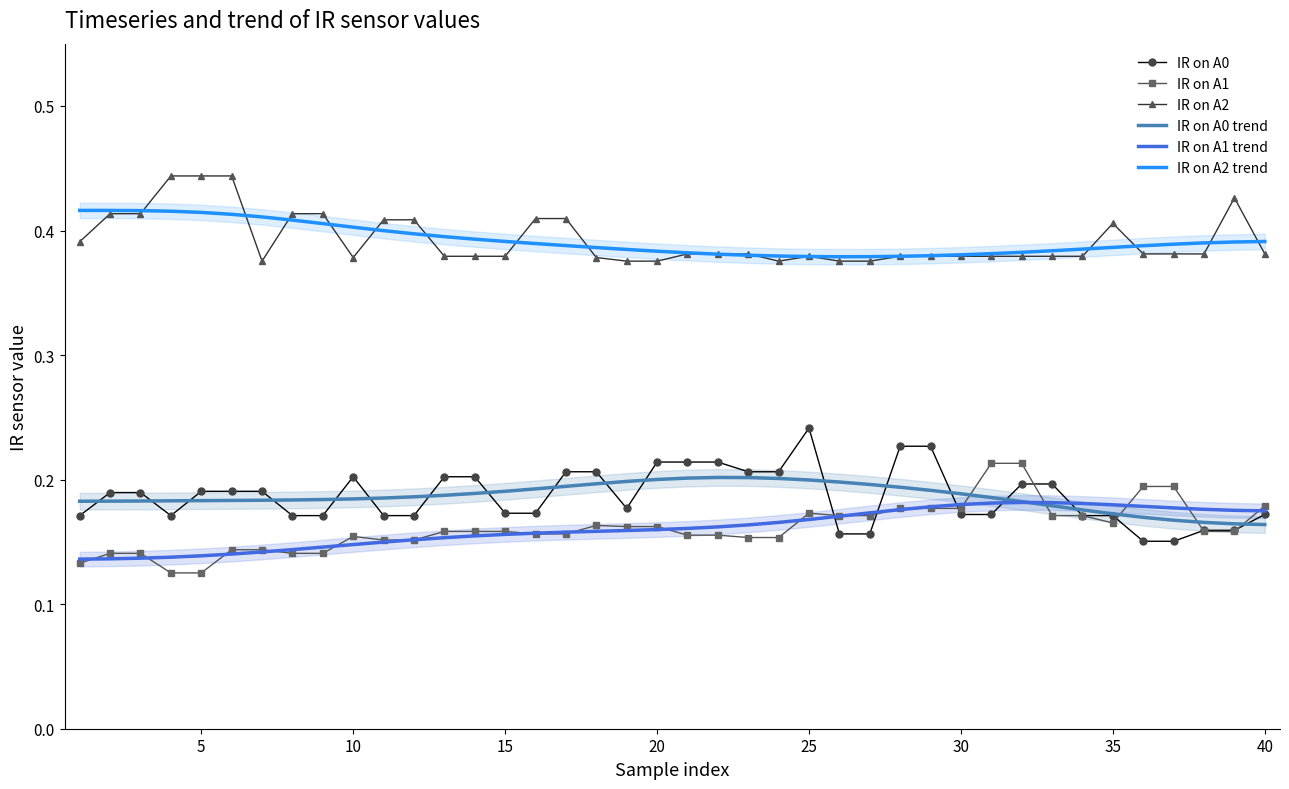

True or false: IR on A2 and IR on A1 trend intersect in this chart.

False